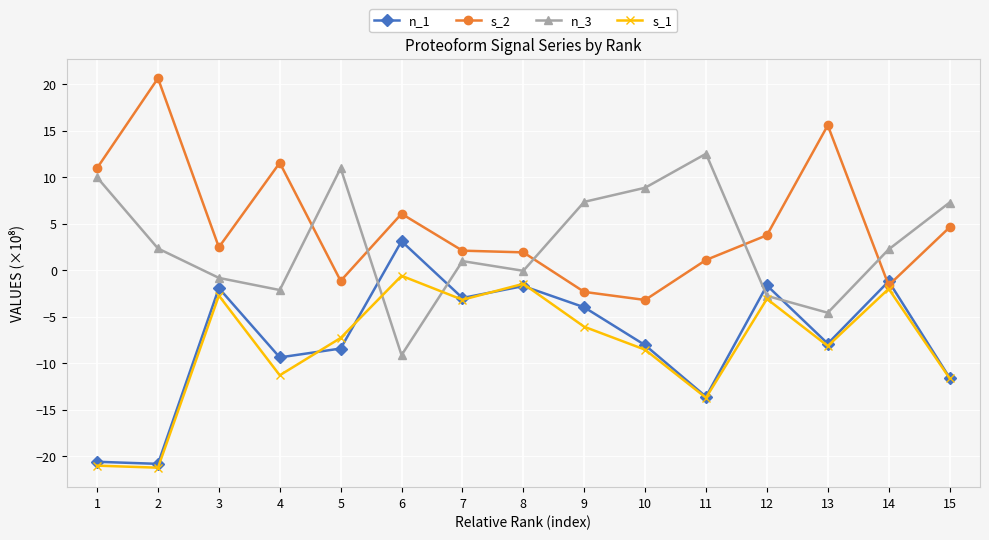

Between 1 and 7, which series saw the biggest shift?

s_1